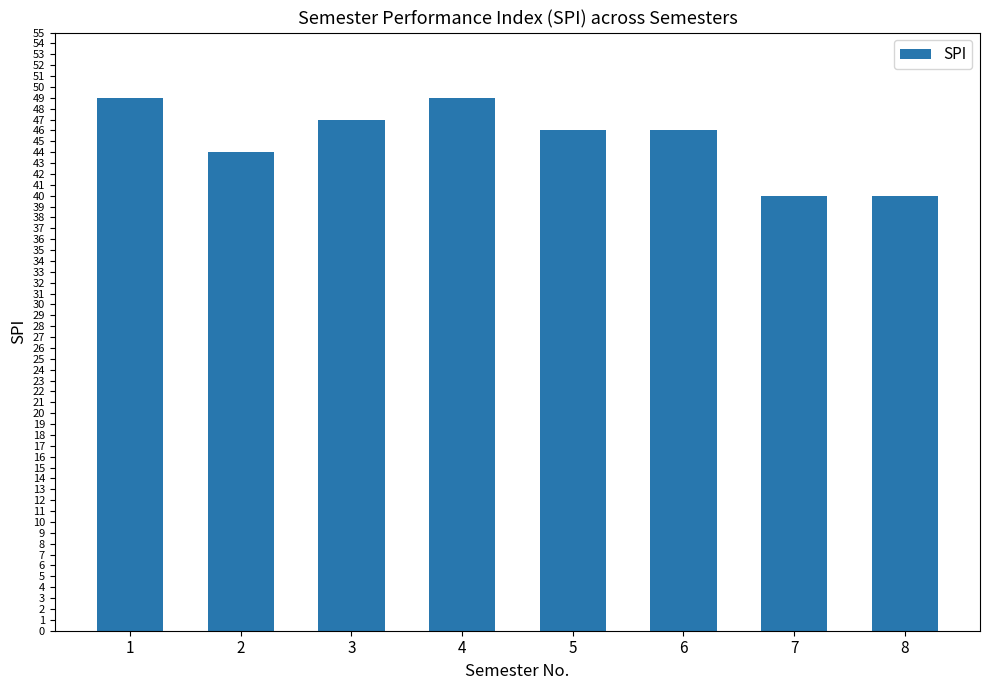

Does the chart contain any negative values?

No